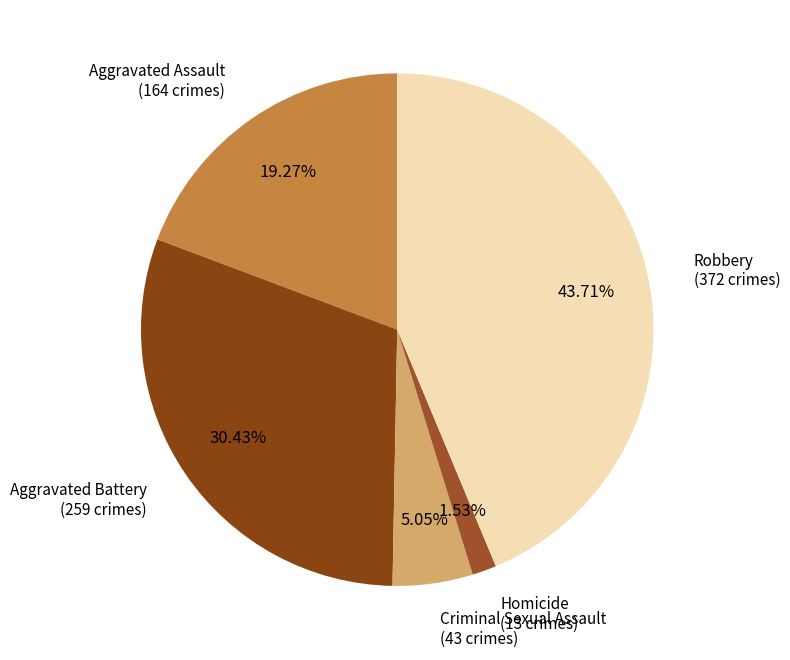

Is there a majority slice in this chart?

No